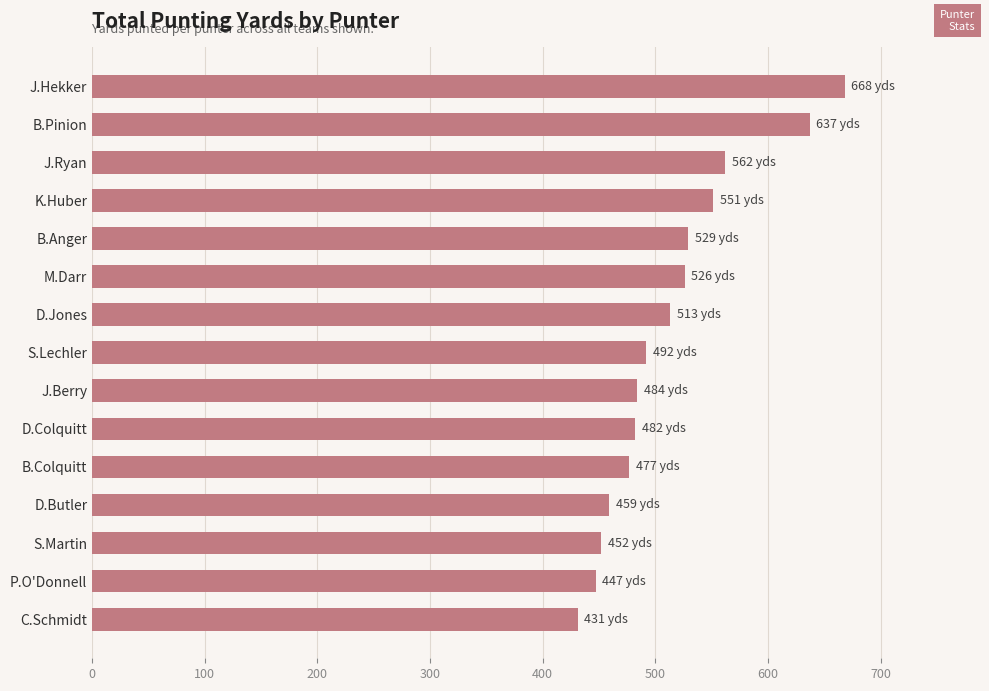

What is the value of the 12th bar from the top?

459